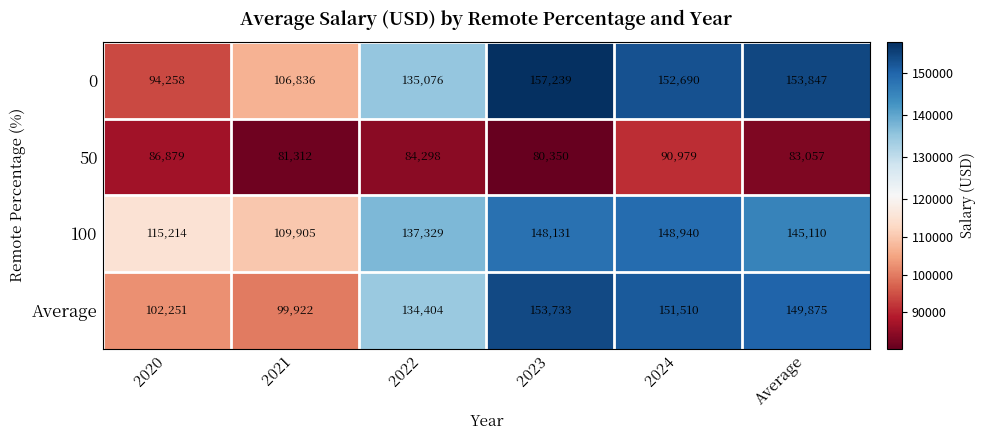

Which series has the largest total across all categories?

100